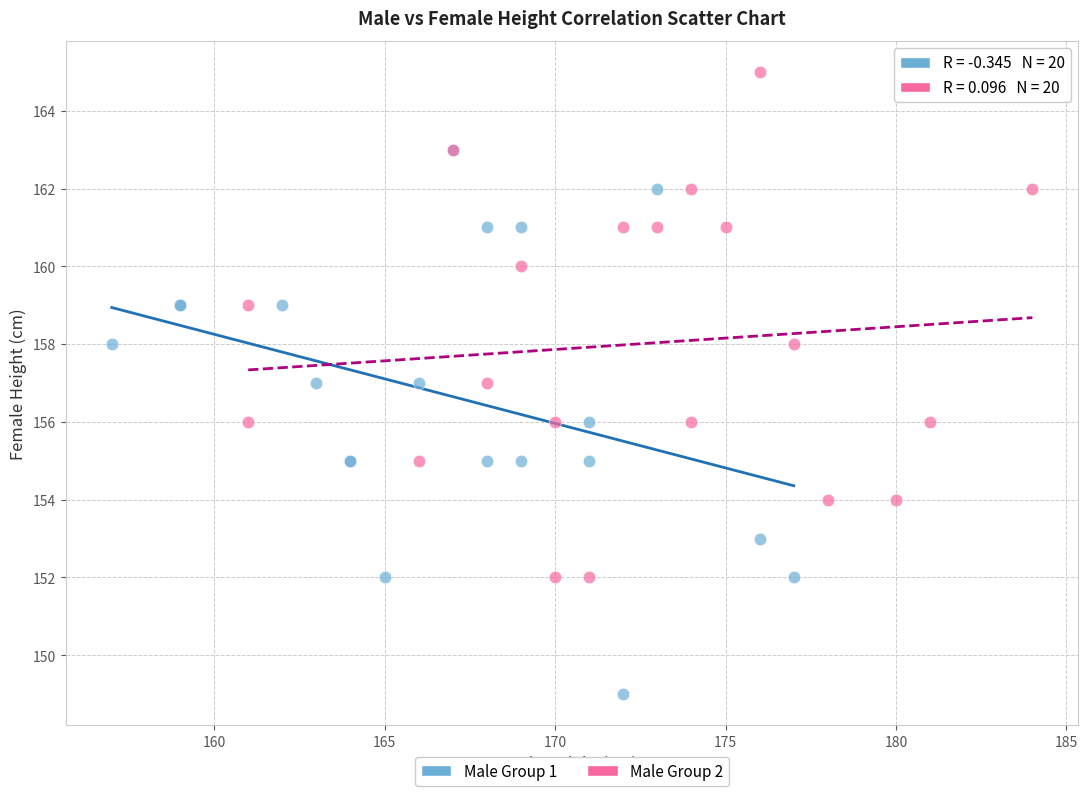

What are all the series names shown in the legend?

Male Group 1, Male Group 2